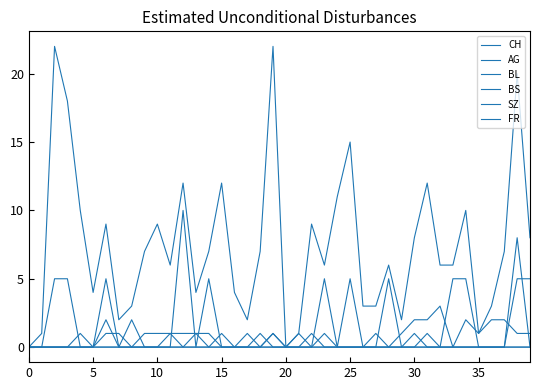

Does the chart display data point markers on the line(s)?

No